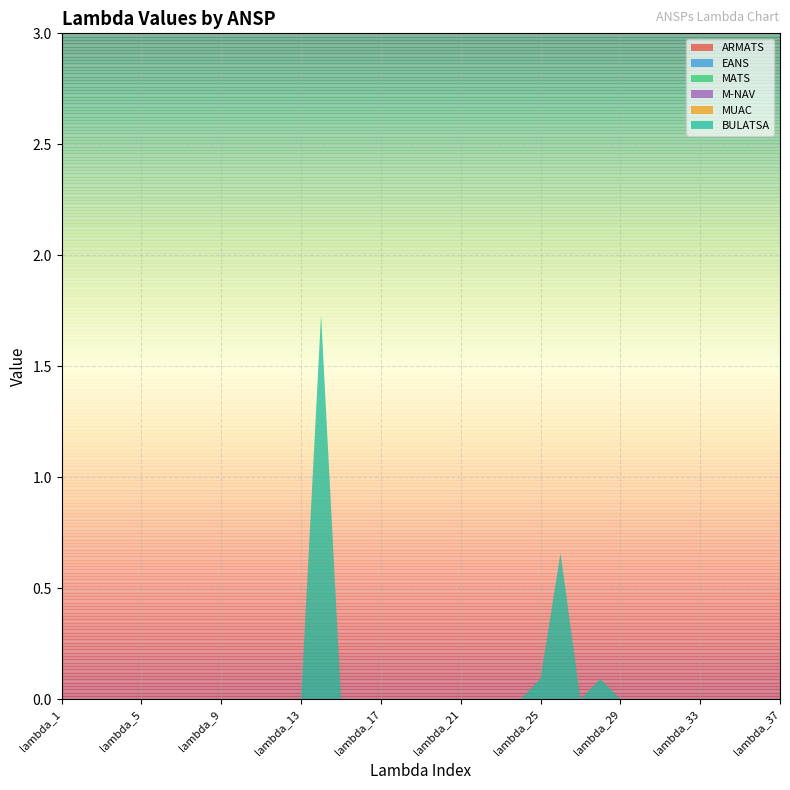

Reading right to left, list all the values displayed in this chart.

ARMATS: 0.0	0.0	0.0	0.0	0.0	0.0	0.0	0.0	0.0	0.0	0.0	0.0	0.0	0.0	0.0	0.0	0.0	0.0	0.0	0.0	0.0	0.0	0.0	0.0	0.0	0.0	0.0	0.0	0.0	0.0	0.0	0.0	0.0	0.0	0.0	0.0	0.0
EANS: 0.0	0.0	0.0	0.0	0.0	0.0	0.0	0.0	0.0	0.0	0.0	0.0	0.0	0.0	0.0	0.0	0.0	0.0	0.0	0.0	0.0	0.0	0.0	0.0	0.0	0.0	0.0	0.0	0.0	0.0	0.0	0.0	0.0	0.0	0.0	0.0	0.0
MATS: 0.0	0.0	0.0	0.0	0.0	0.0	0.0	0.0	0.0	0.0	0.0	0.0	0.0	0.0	0.0	0.0	0.0	0.0	0.0	0.0	0.0	0.0	0.0	0.0	0.0	0.0	0.0	0.0	0.0	0.0	0.0	0.0	0.0	0.0	0.0	0.0	0.0
M-NAV: 0.0	0.0	0.0	0.0	0.0	0.0	0.0	0.0	0.0	0.0	0.0	0.0	0.0	0.0	0.0	0.0	0.0	0.0	0.0	0.0	0.0	0.0	0.0	0.0	0.0	0.0	0.0	0.0	0.0	0.0	0.0	0.0	0.0	0.0	0.0	0.0	0.0
MUAC: 0.0	0.0	0.0	0.0	0.0	0.0	0.0	0.0	0.0	0.0	0.0	0.0	0.0	0.0	0.0	0.0	0.0	0.0	0.0	0.0	0.0	0.0	0.0	0.0	0.0	0.0	0.0	0.0	0.0	0.0	0.0	0.0	0.0	0.0	0.0	0.0	0.0
BULATSA: 0.0	0.0	0.0	0.0	0.0	0.0	0.0	0.0	0.0	0.1	0.0	0.7	0.1	0.0	0.0	0.0	0.0	0.0	0.0	0.0	0.0	0.0	0.0	1.7	0.0	0.0	0.0	0.0	0.0	0.0	0.0	0.0	0.0	0.0	0.0	0.0	0.0